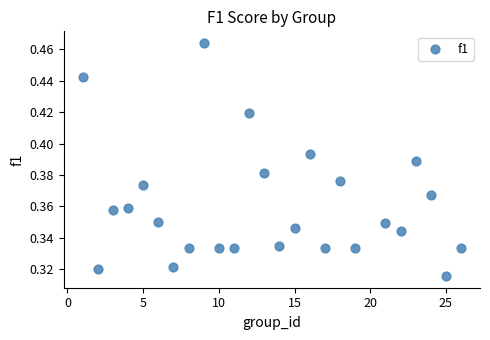

What is the range of X values (max minus min)?

25.0